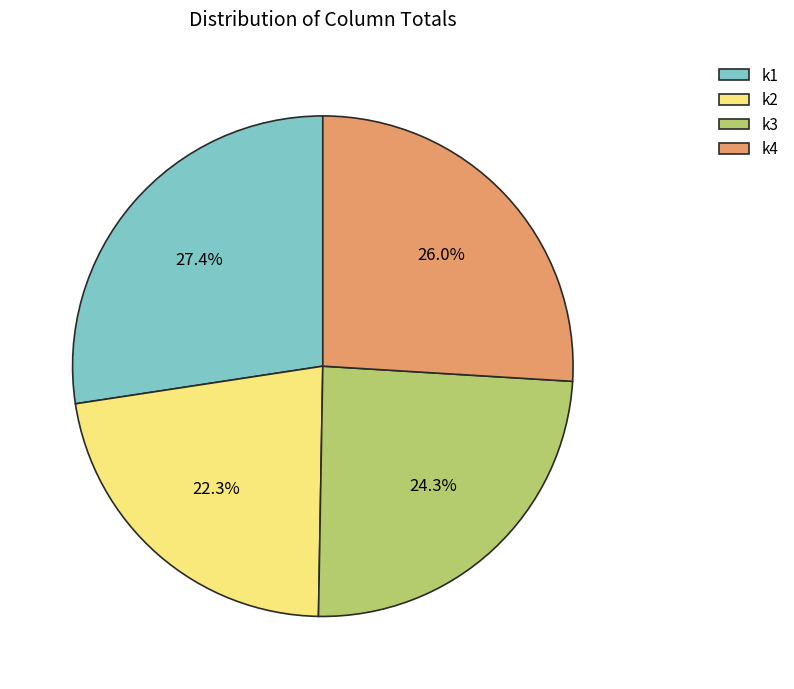

Between k2 and k4, which is larger?

k4